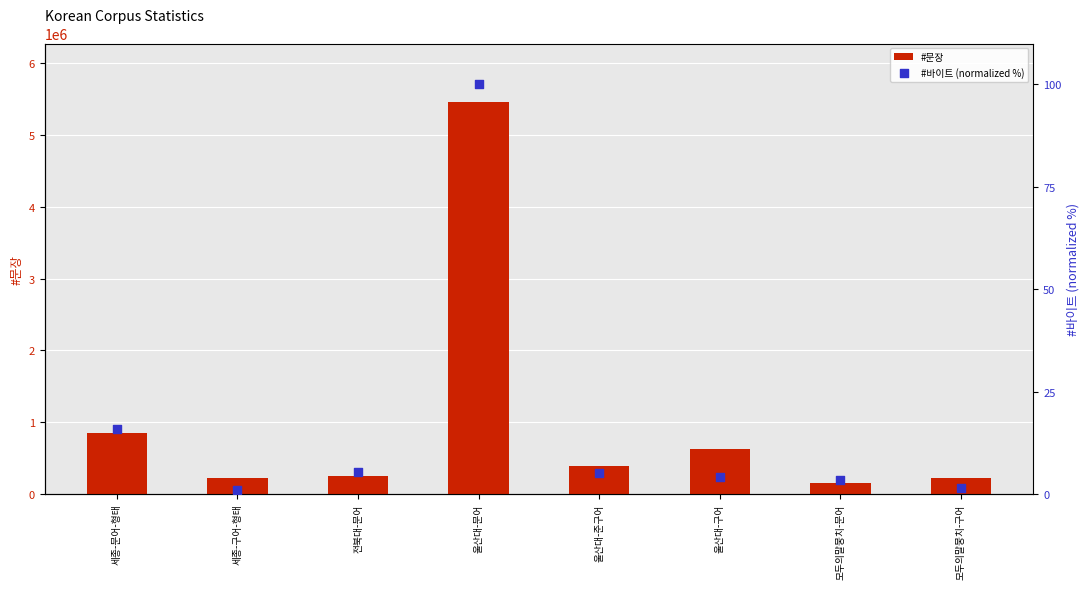

At how many categories does at least one series exceed 1691610?

1